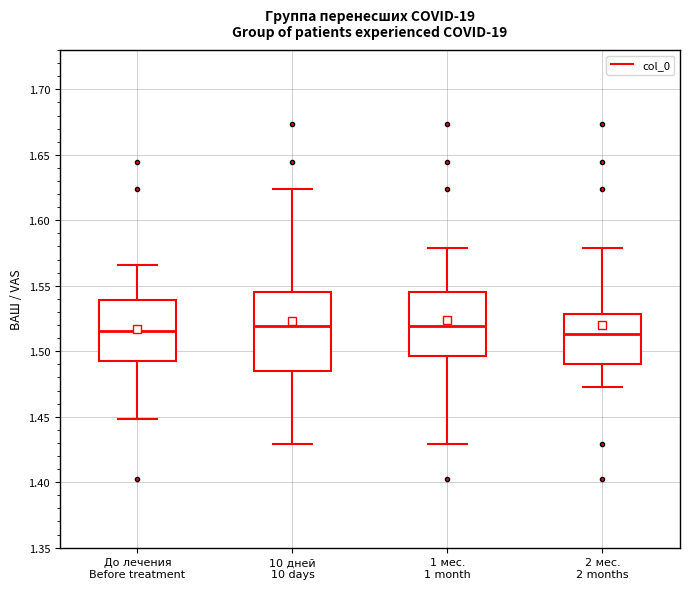

Reading left to right, read every box against the y-axis: the position of its median line, the range the box covers, and the ends of its whiskers. The values are not printed on the chart, so give them approximately, as read against the axis.

До лечения Before treatment: median 1.515, box 1.490 to 1.540, whiskers 1.450 to 1.565
10 дней 10 days: median 1.520, box 1.485 to 1.545, whiskers 1.430 to 1.625
1 мес. 1 month: median 1.520, box 1.495 to 1.545, whiskers 1.430 to 1.580
2 мес. 2 months: median 1.515, box 1.490 to 1.530, whiskers 1.475 to 1.580